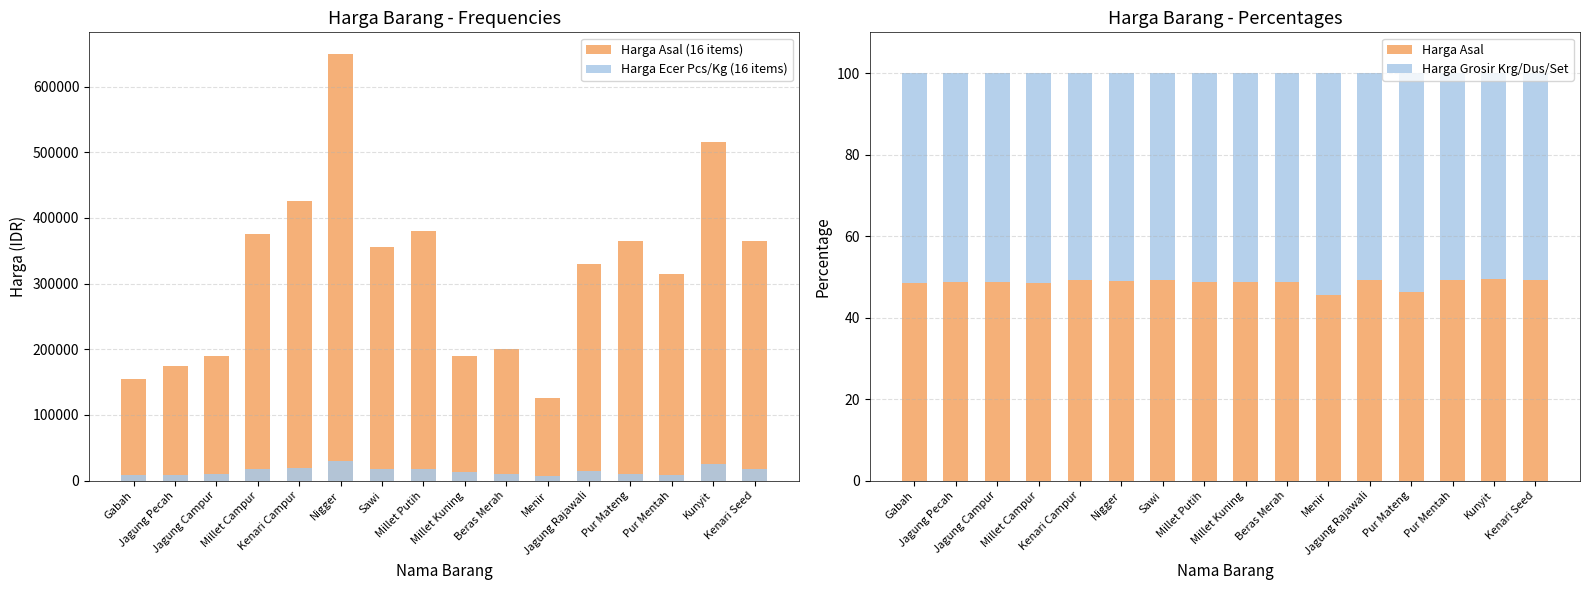

What position from the left is Kenari Campur?

5